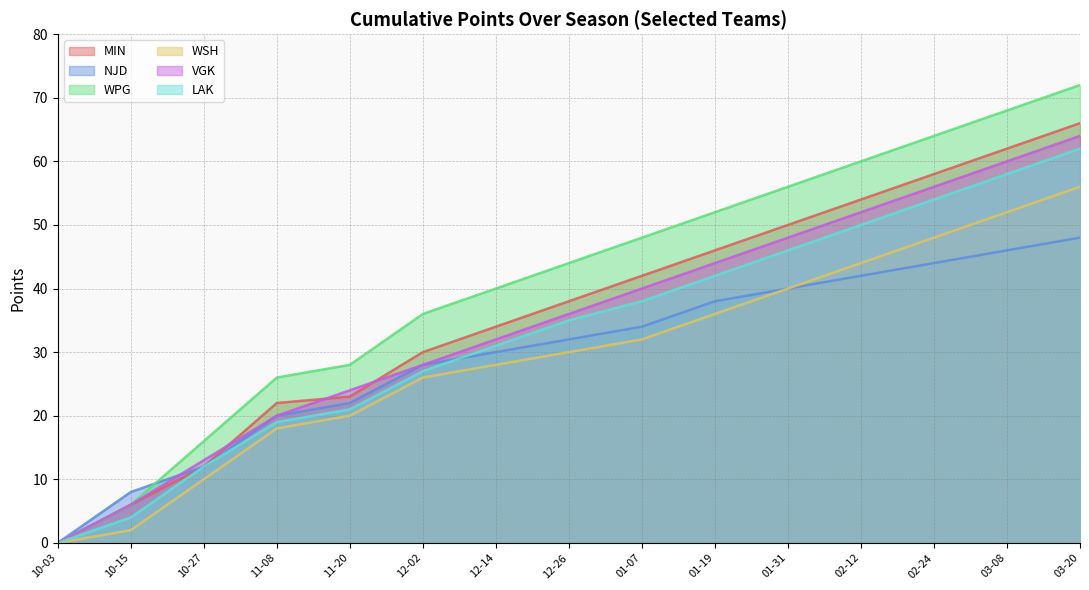

What is the difference between the maximum and minimum values in the WPG series?

72